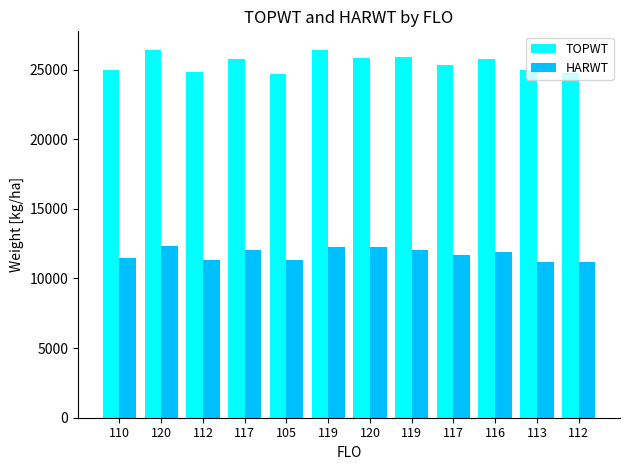

Count the number of data series in this chart.

2